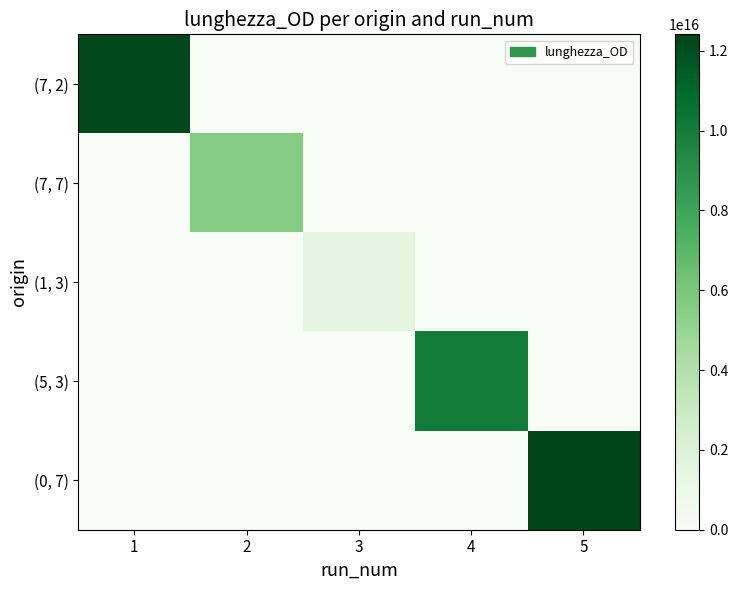

What is the sum of all (7, 2) values?

12242640687119284